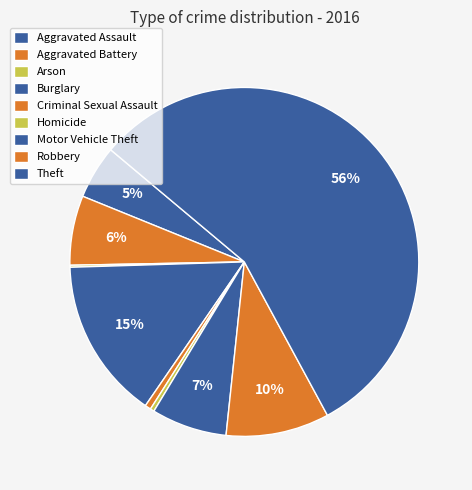

How many slices are in this pie chart?

9